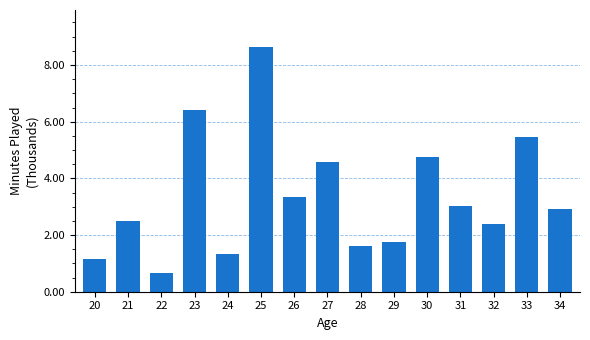

What is the smallest value displayed?

0.7